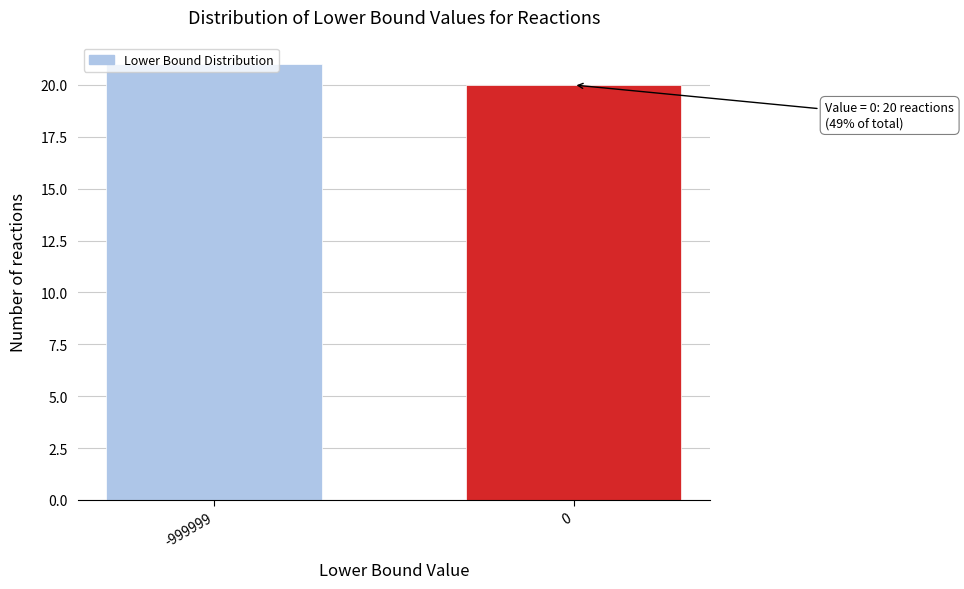

What is the sum of all values?

41